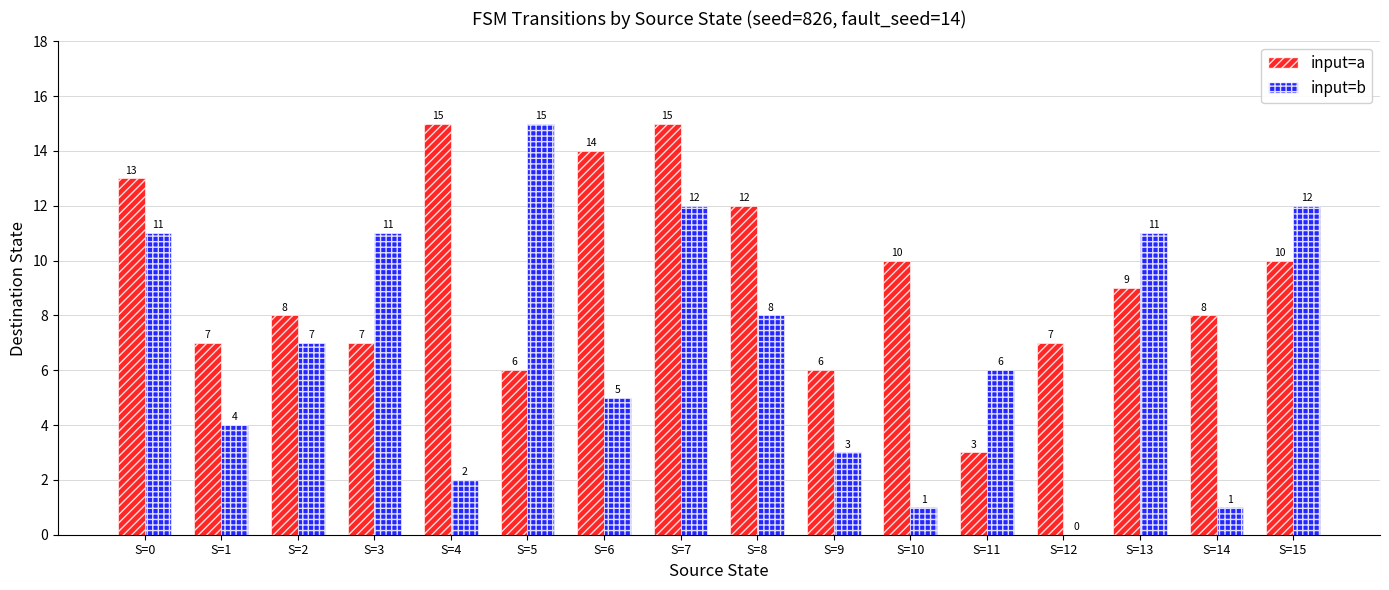

The value of input=a at S=12 is 7. True or false?

True